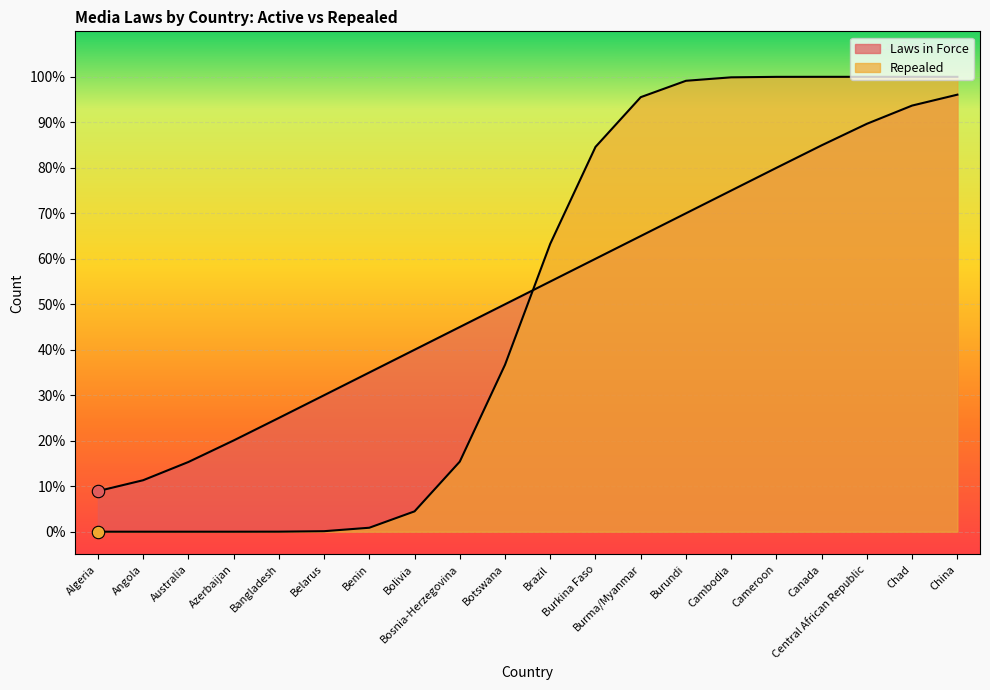

What are all the series names shown in the legend?

Laws in Force, Repealed